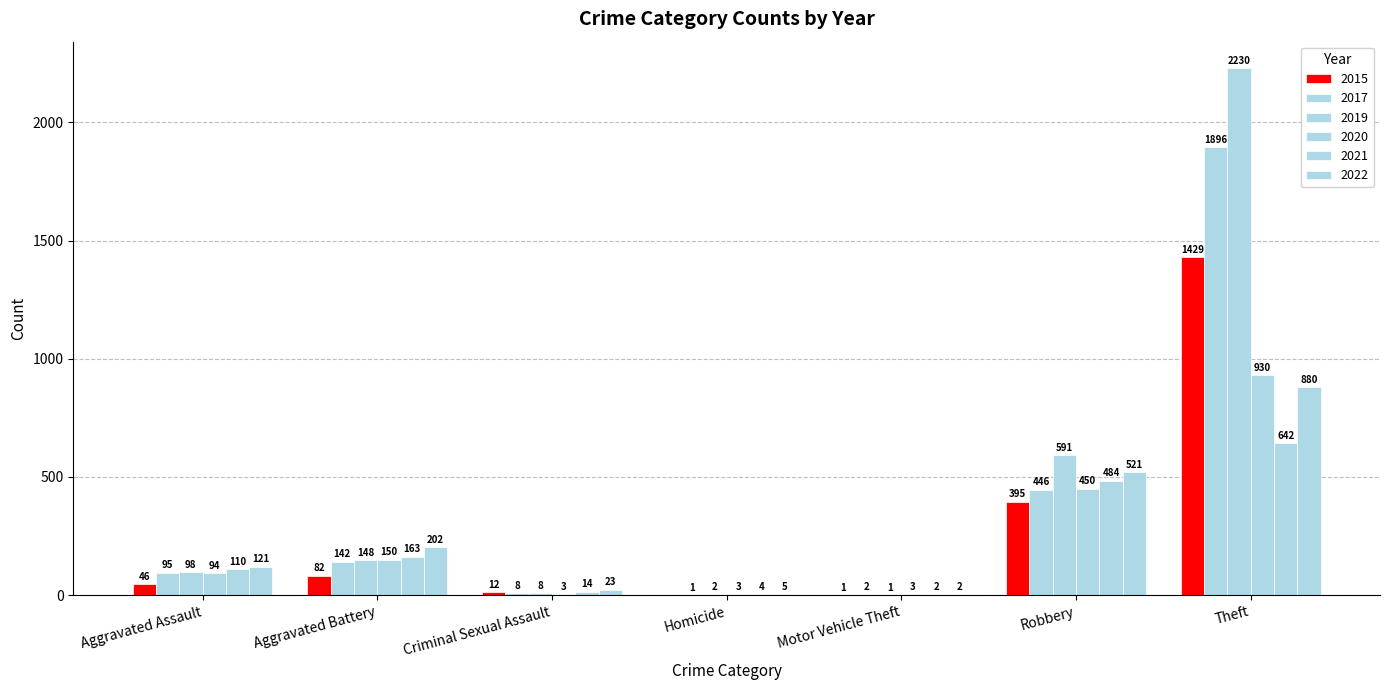

How many groups of bars are there?

7